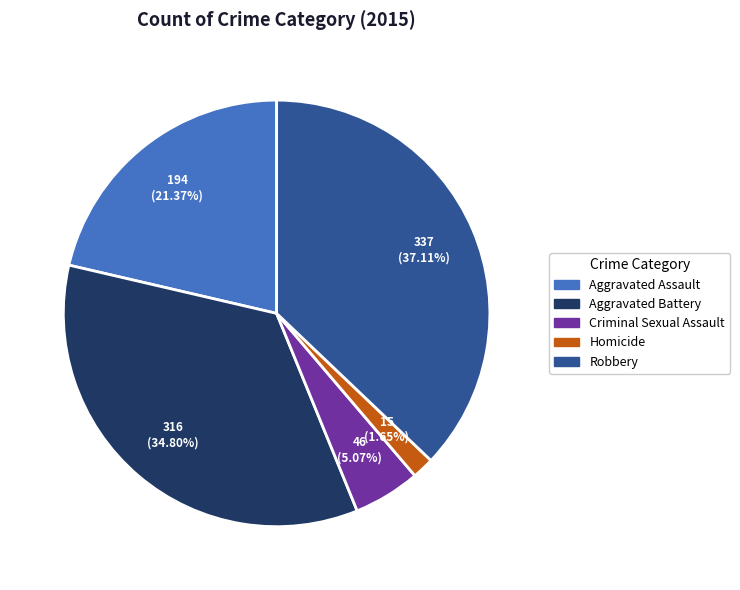

To the nearest percent, what is the combined percentage of Aggravated Battery and Aggravated Assault?

56%